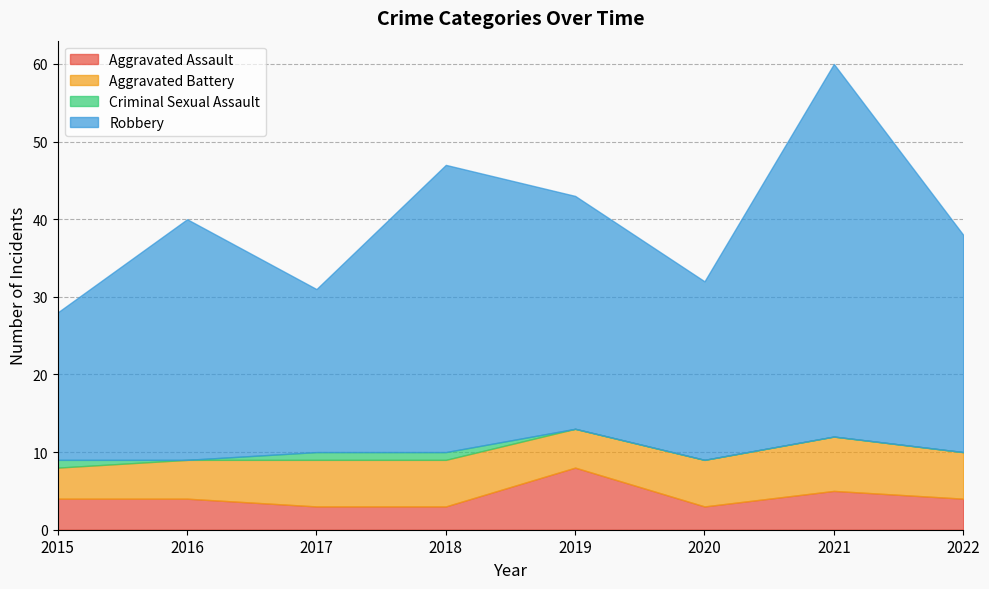

How many interior local peaks does the Robbery series have?

3